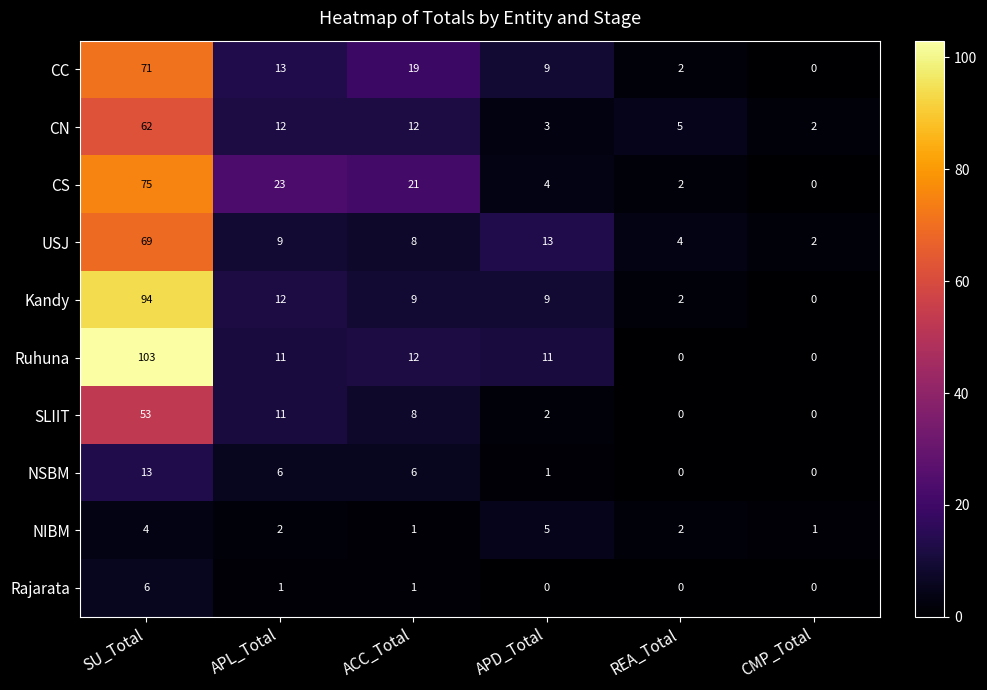

How many data points in Kandy are less than 9?

2